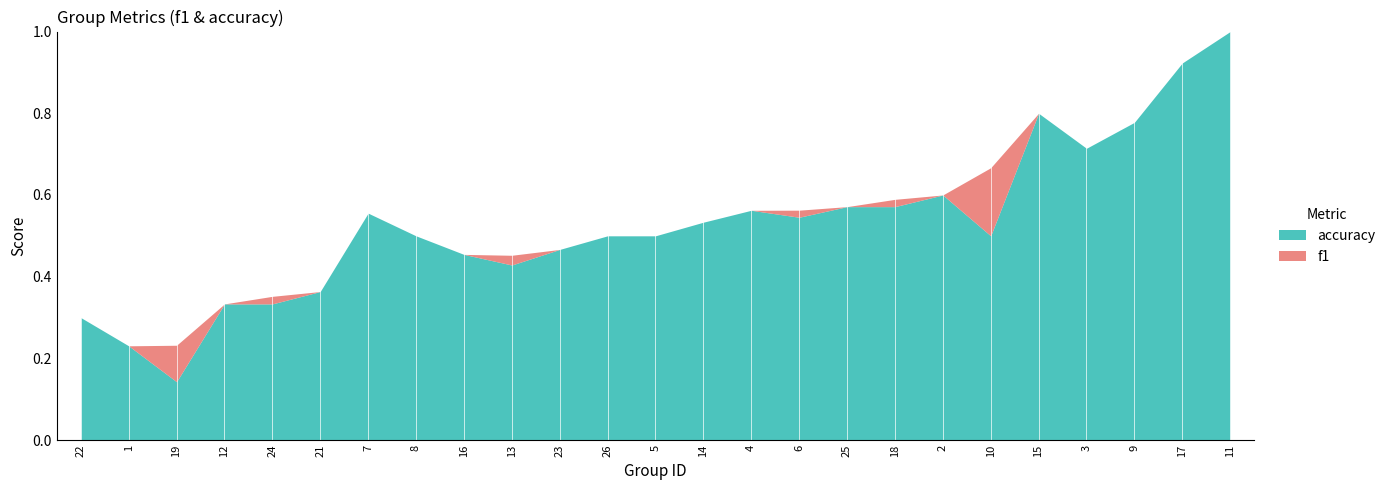

Which has a higher value, 12 or 9?

9